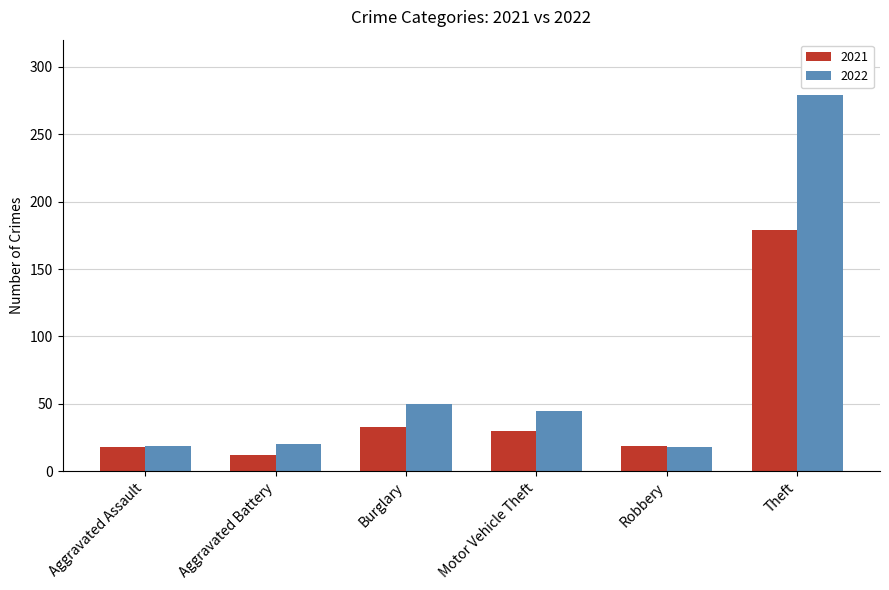

What is the label of the 2nd bar from the left?

Aggravated Battery